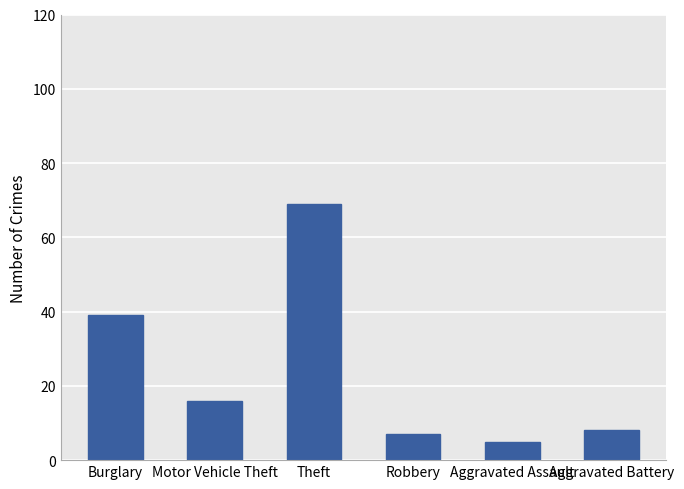

What is the value of the 3rd bar from the left?

69